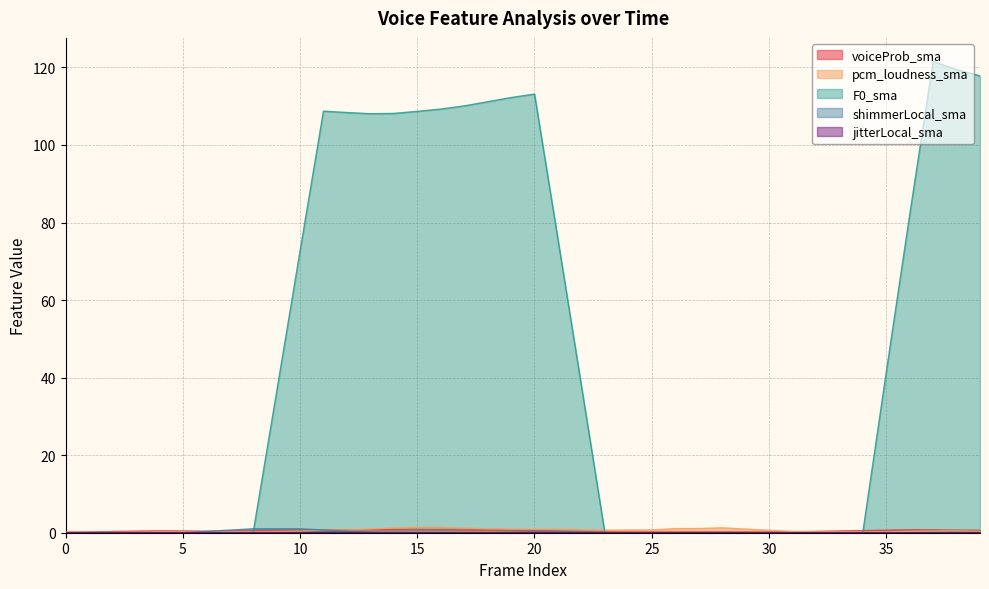

True or false: jitterLocal_sma has more than 2 points higher than both neighbors.

True